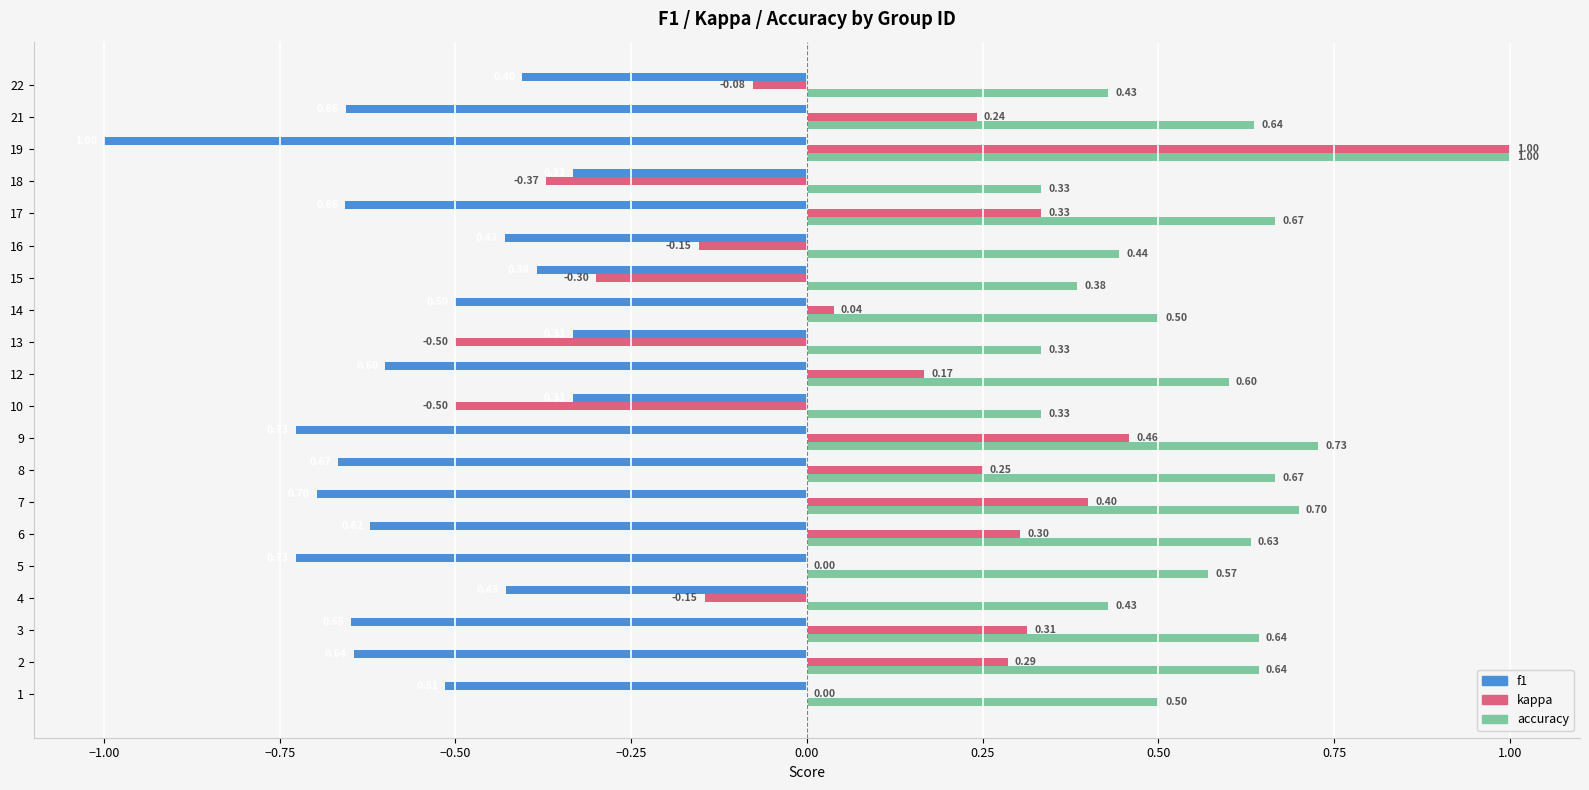

What is the average value of the kappa series?

0.1